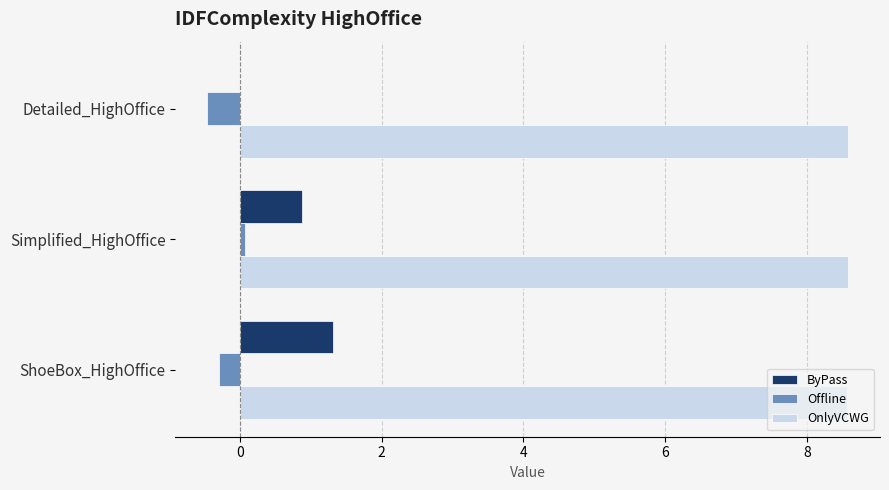

Between Detailed_HighOffice and Simplified_HighOffice, which series saw the biggest shift?

ByPass